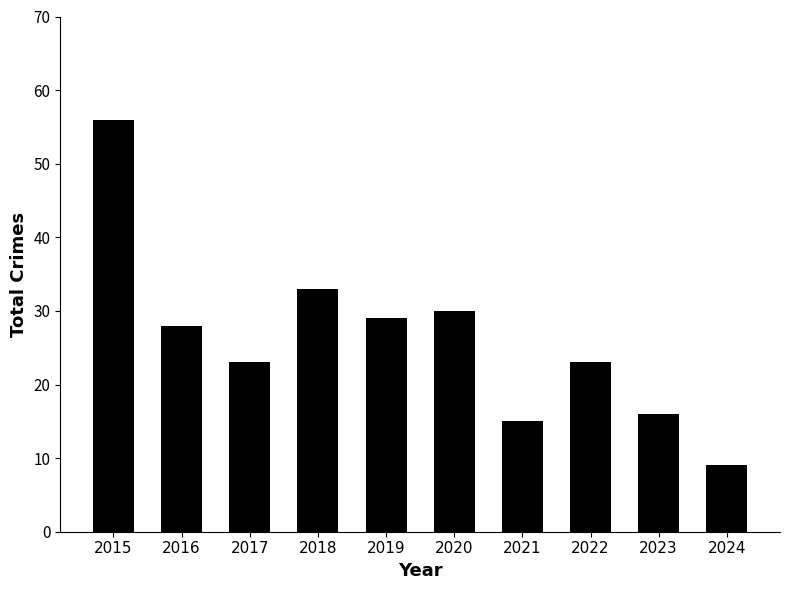

What is the smallest value displayed?

9